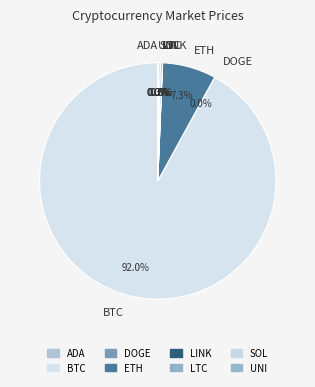

Which category has the biggest portion of the pie?

BTC